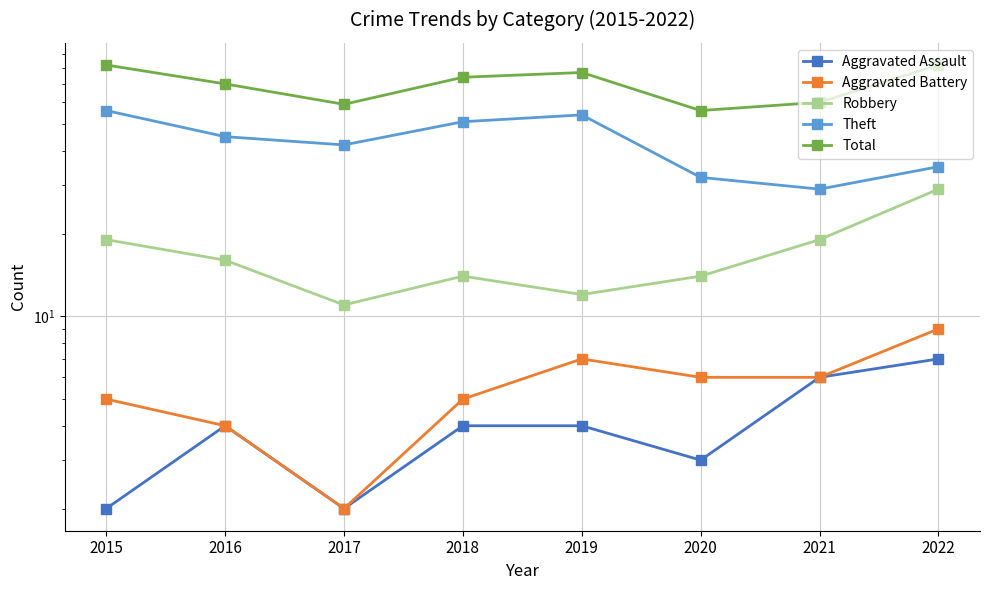

What is the approximate value of Aggravated Battery at 2015?

5